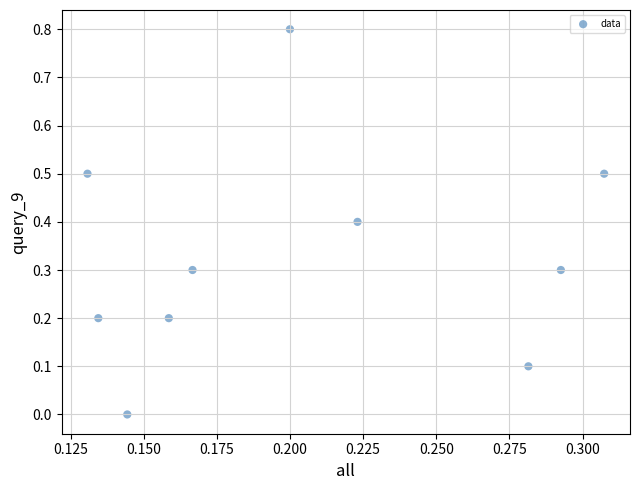

What is the range of Y values (max minus min)?

0.8